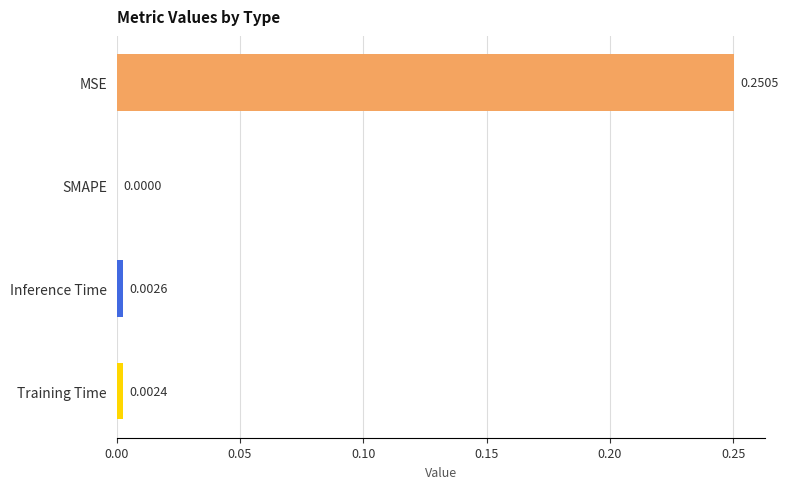

Which has a higher value, SMAPE or MSE?

MSE